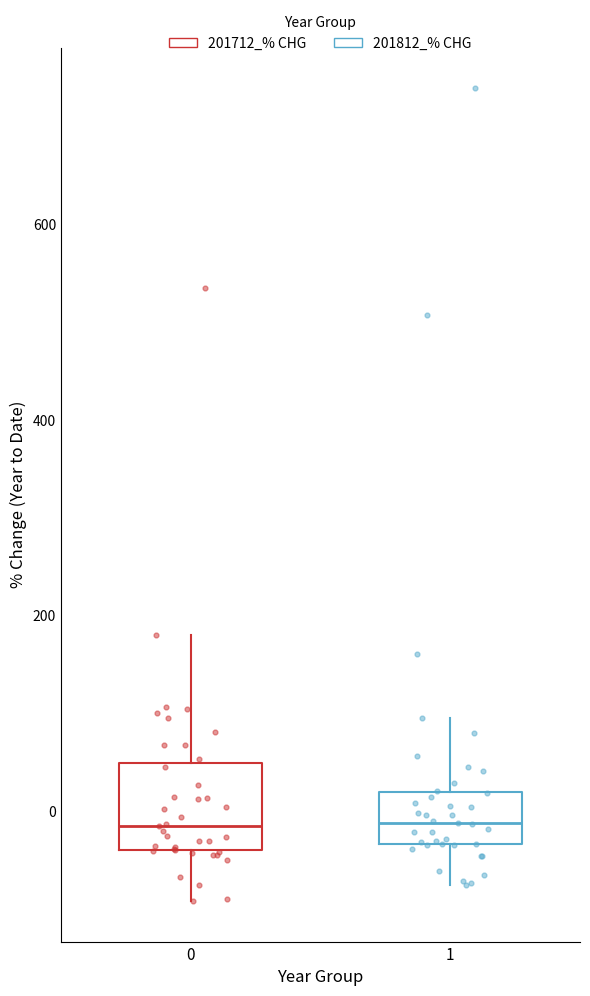

Where is the lower edge of the box at x = 1 on the y-axis? The values are not printed on the chart, so give them approximately, as read against the axis.

-40